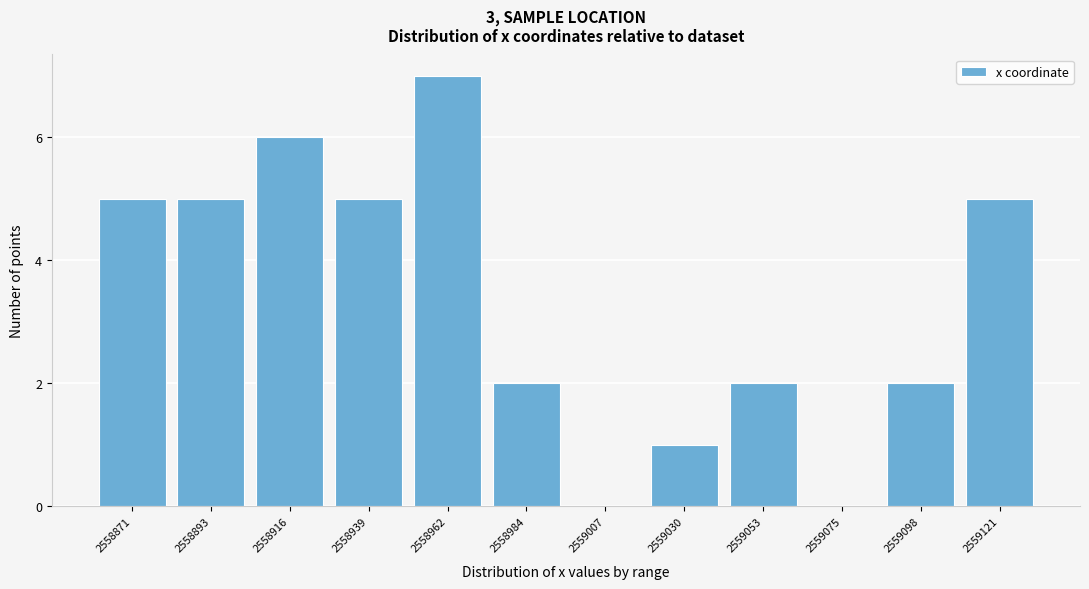

Reading left to right, what are all the values shown in this chart?

2558871=5	2558893=5	2558916=6	2558939=5	2558962=7	2558984=2	2559007=0	2559030=1	2559053=2	2559075=0	2559098=2	2559121=5